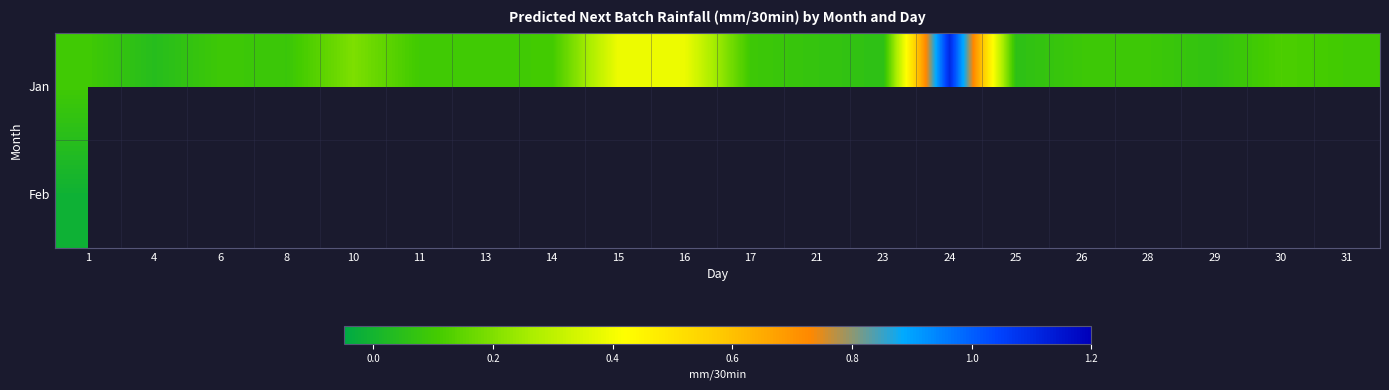

Is the value of Jan at 30 greater than the value of Feb at 15?

No